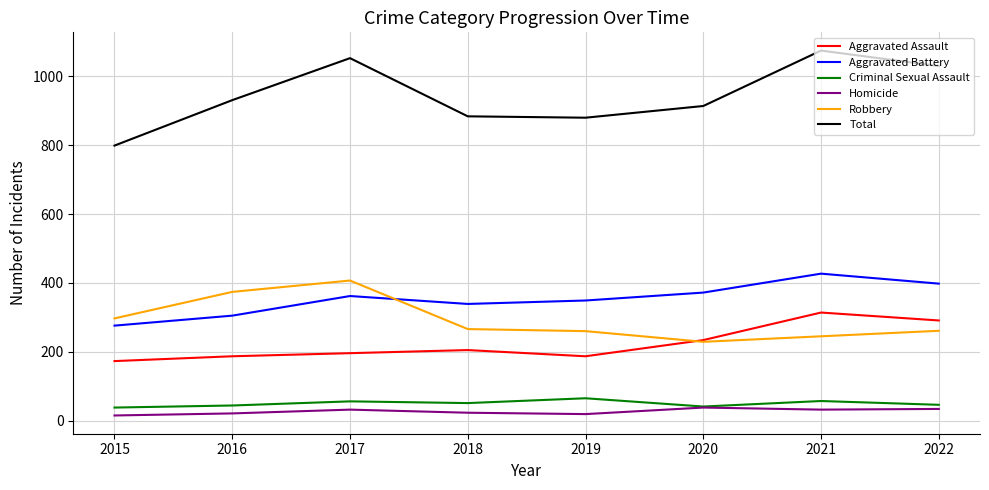

What is the sum of the Aggravated Assault values at 2019 and 2017?

383